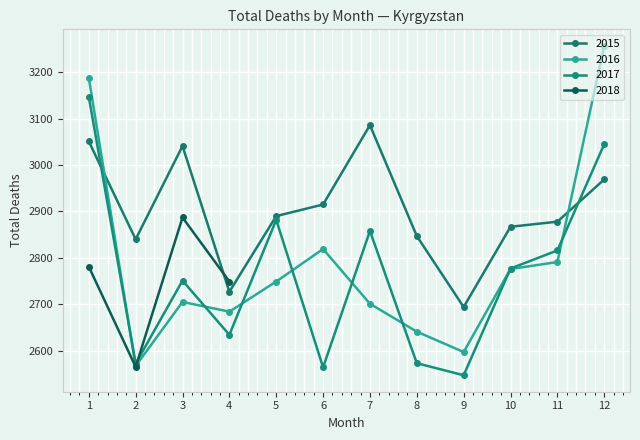

What is the minimum value shown in the chart?

2547